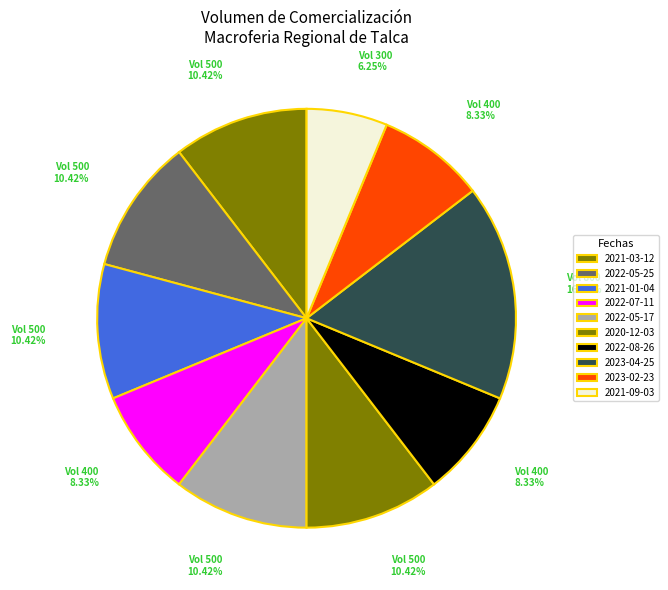

True or false: 2020-12-03 accounts for 22% of the total.

False